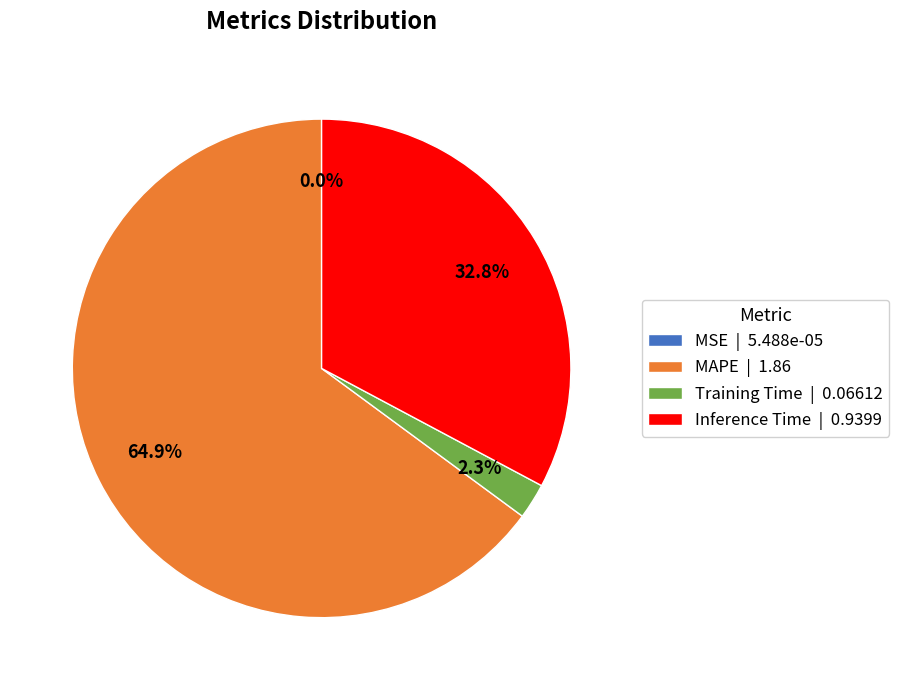

Does any single category account for the majority?

Yes